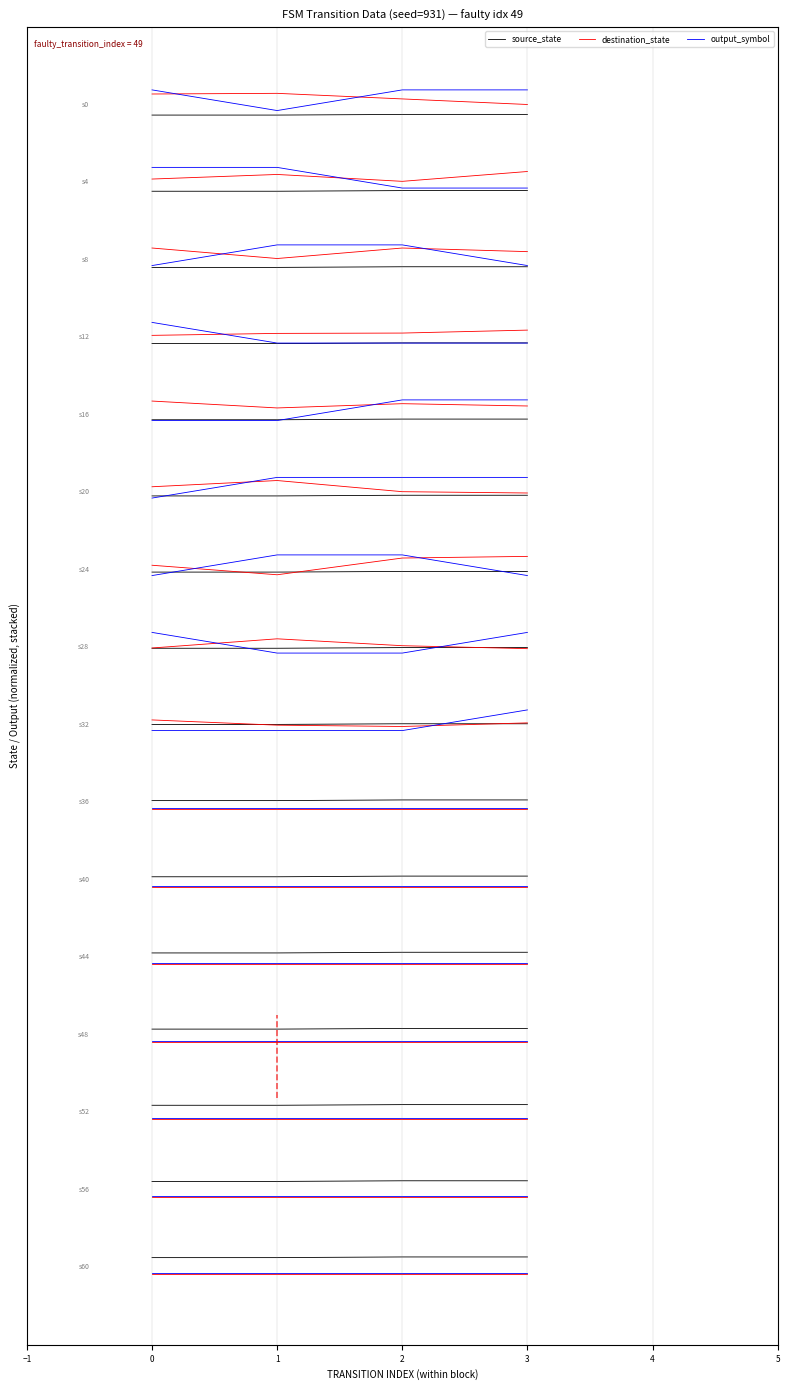

What is the value of the source_state point at the 3rd from the left?

-0.4